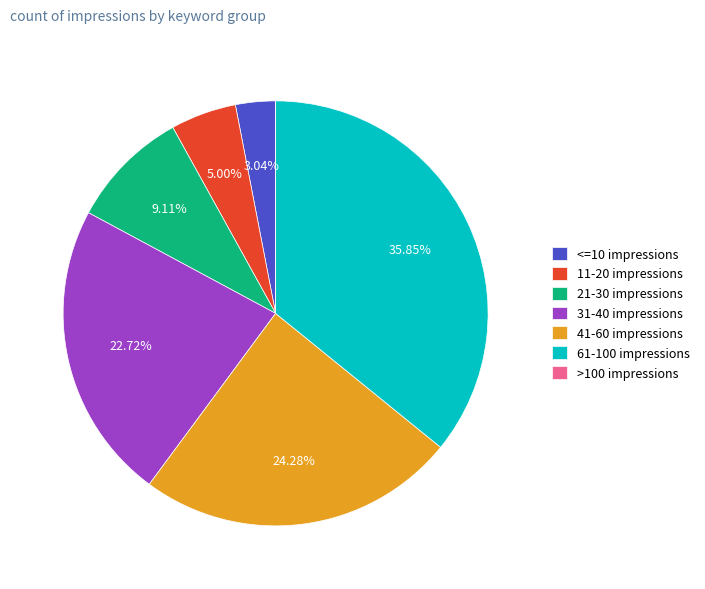

What is the ratio of the value at 21-30 impressions to the value at 41-60 impressions?

0.4